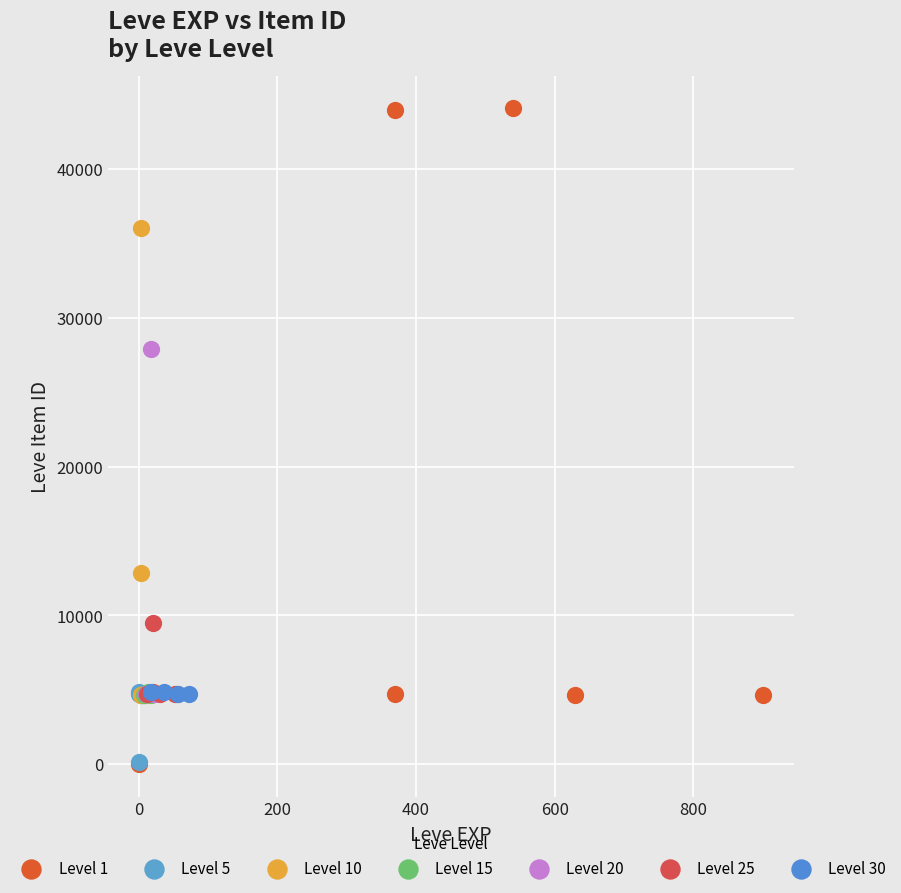

Which series contains the highest Y value?

Level 1